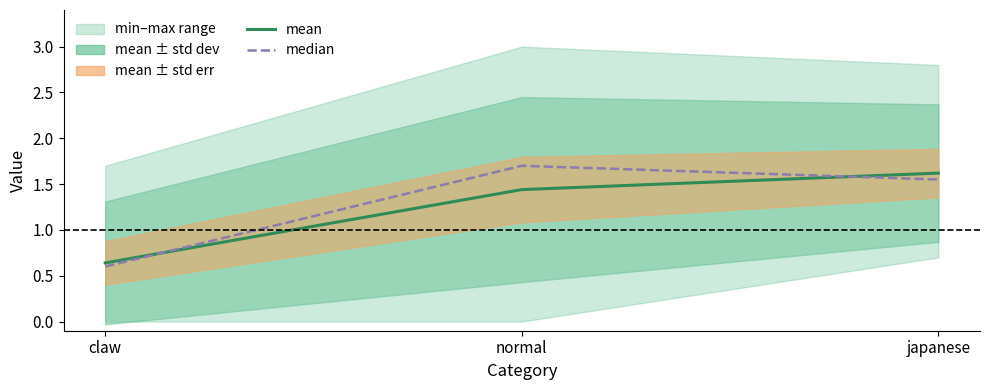

Reading left to right, transcribe all the data shown in this chart.

mean: claw=0.6	normal=1.4	japanese=1.6
median: claw=0.6	normal=1.7	japanese=1.6